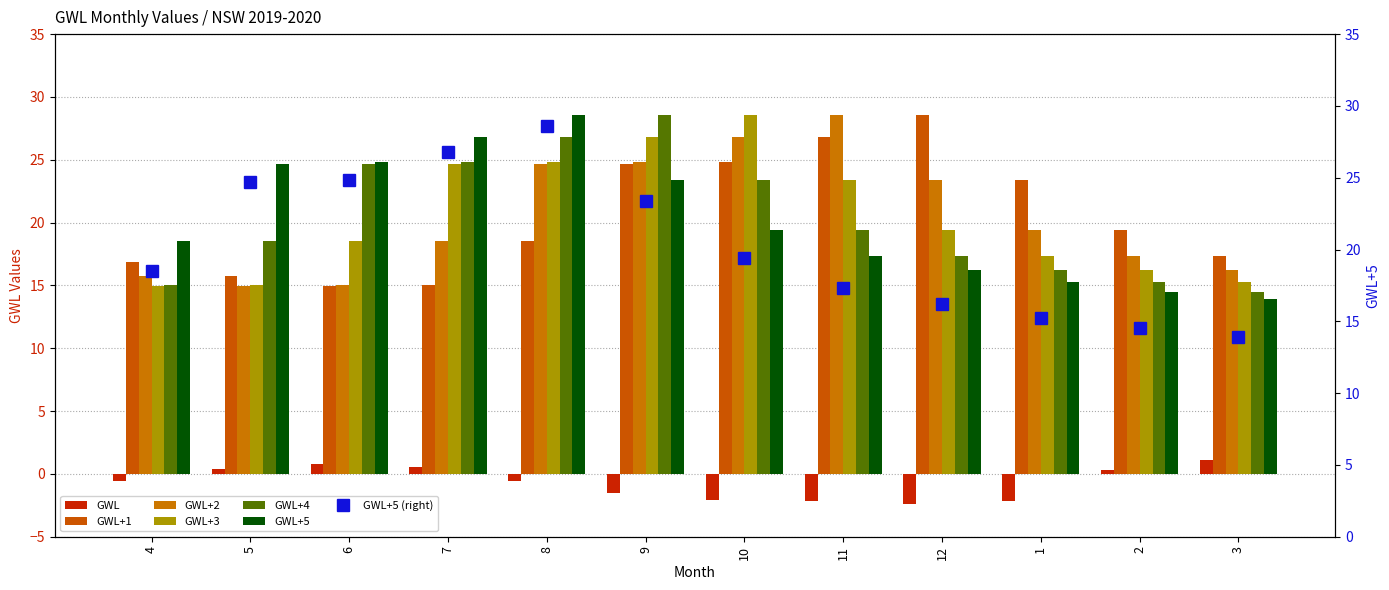

What is the difference between the maximum and second lowest values in the GWL+5 series?

14.1